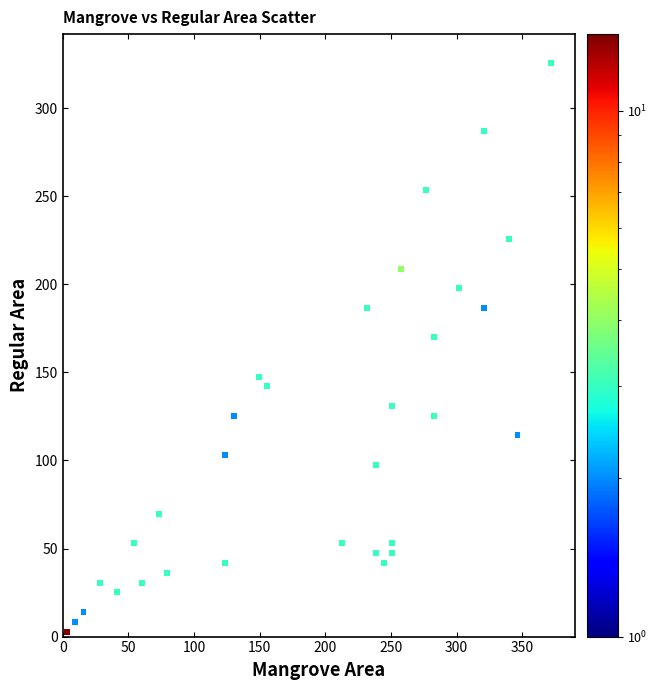

What Y value in the scatter plot is closest to 164?

169.9